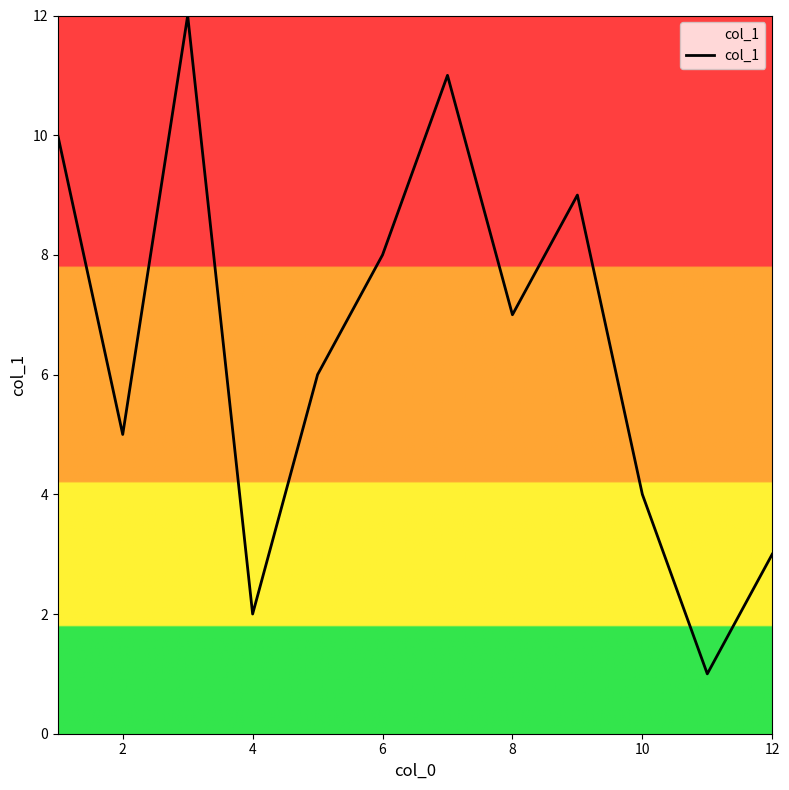

What is the difference between the maximum and minimum values?

11